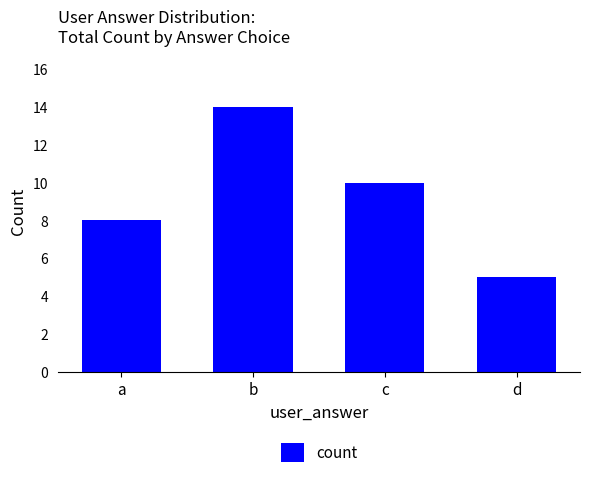

Rank the categories by value from lowest to highest.

d, a, c, b